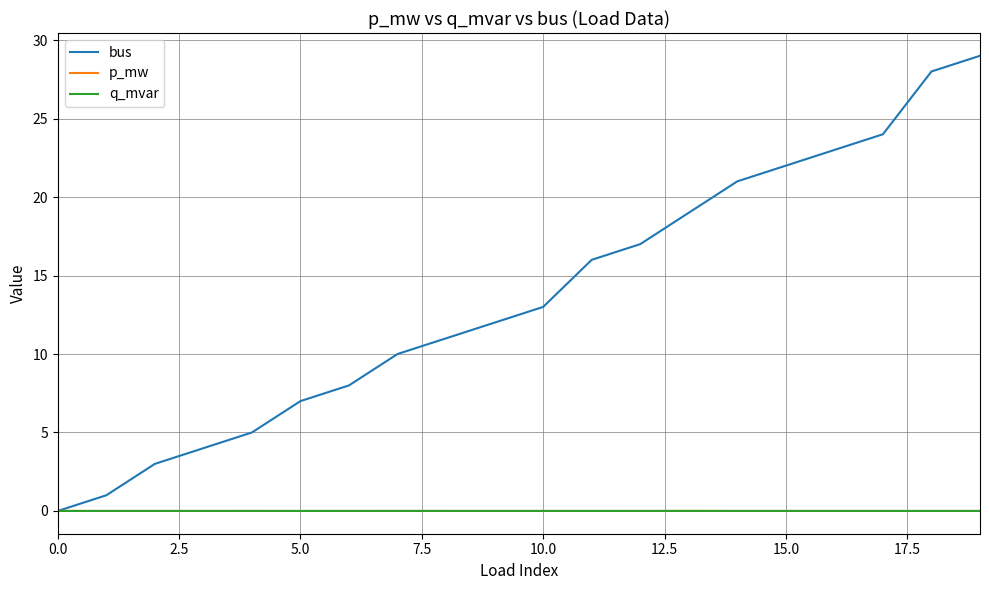

Is this an area chart (filled region under the line)?

No